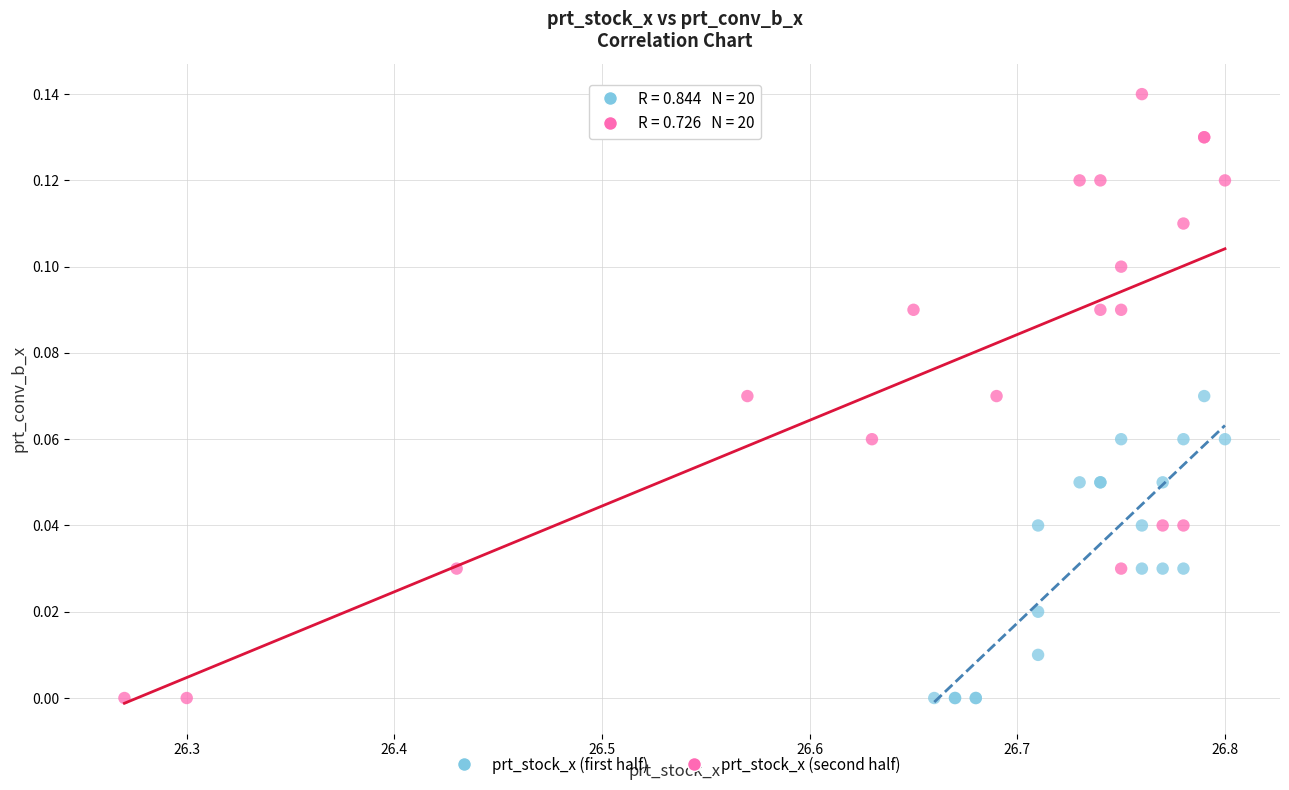

Which series reaches the maximum Y coordinate?

prt_stock_x (second half)